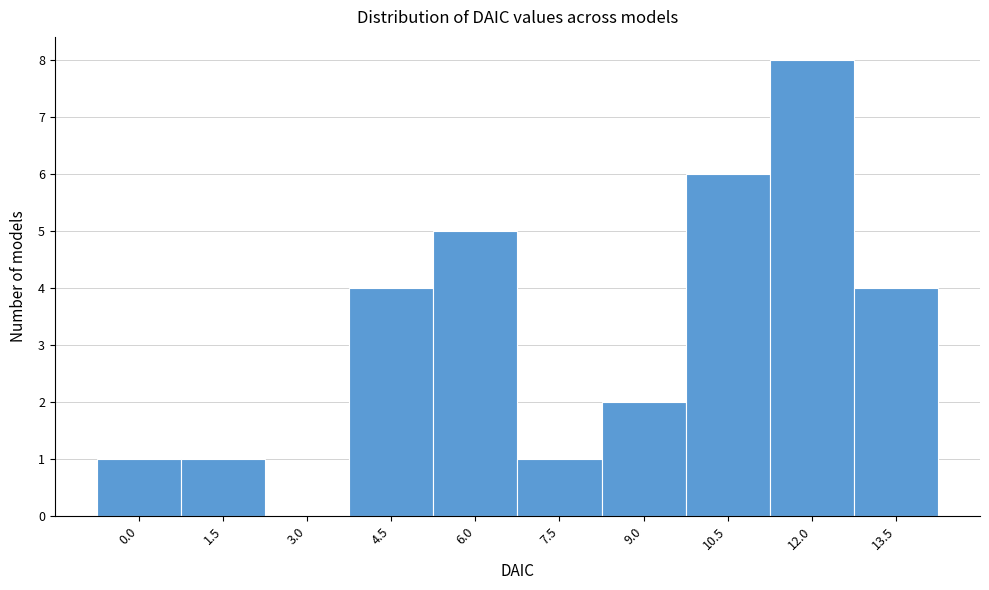

Reading left to right, list all the values displayed in this chart.

0.0=1	1.5=1	3.0=0	4.5=4	6.0=5	7.5=1	9.0=2	10.5=6	12.0=8	13.5=4